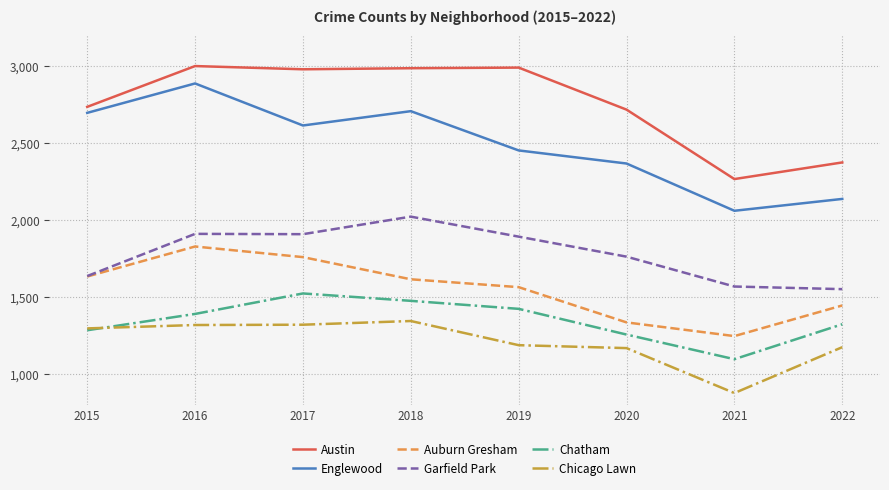

What is the maximum value shown in the chart?

2999